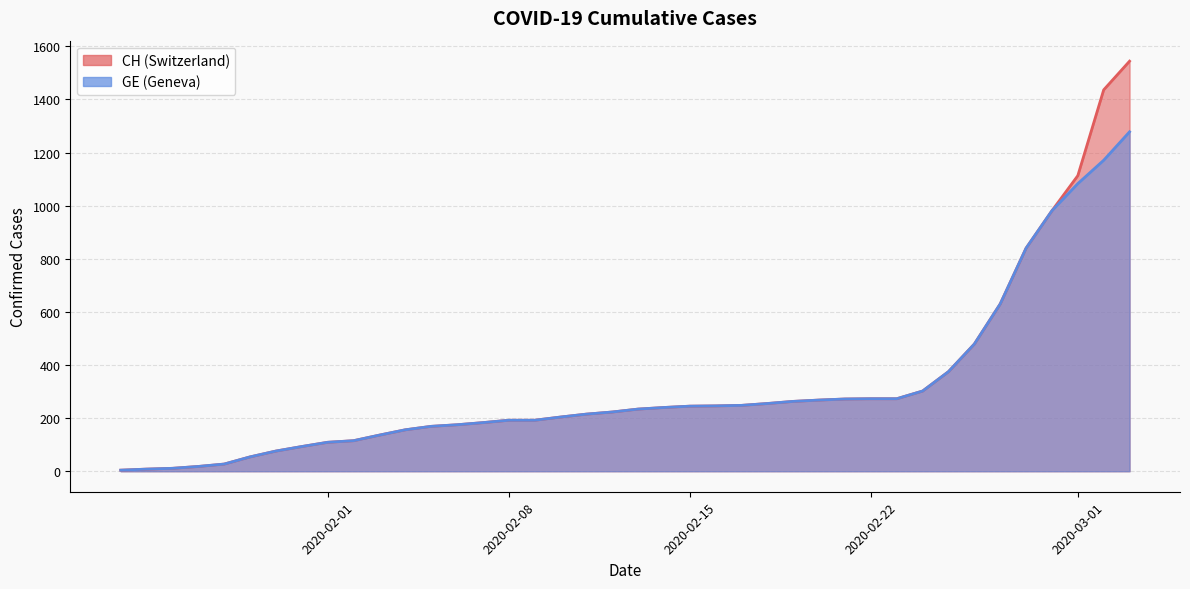

What is the smallest value displayed?

4